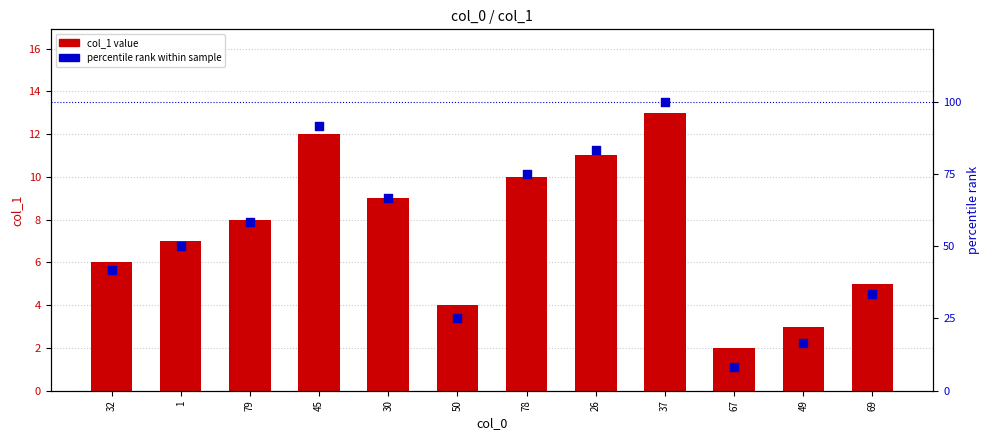

Which series has the largest total across all categories?

percentile rank within sample